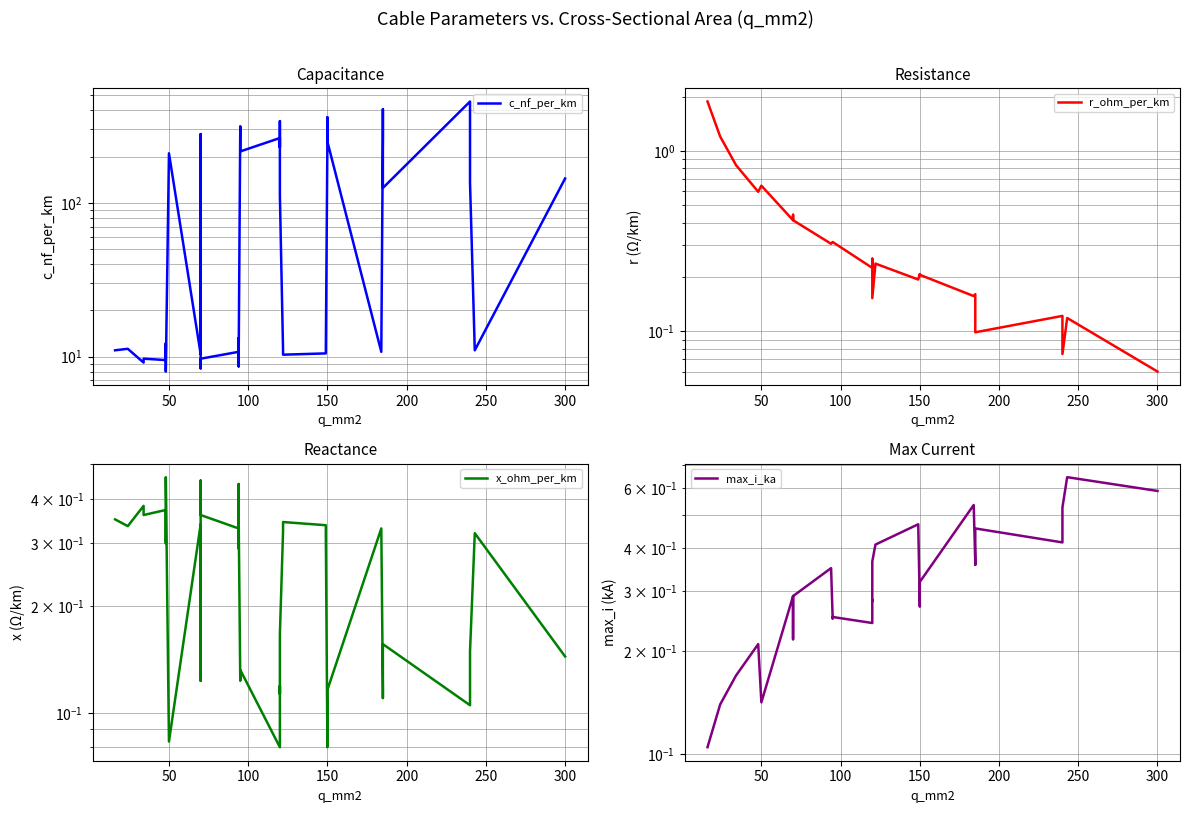

How many x_ohm_per_km values are between 0 and 1?

40